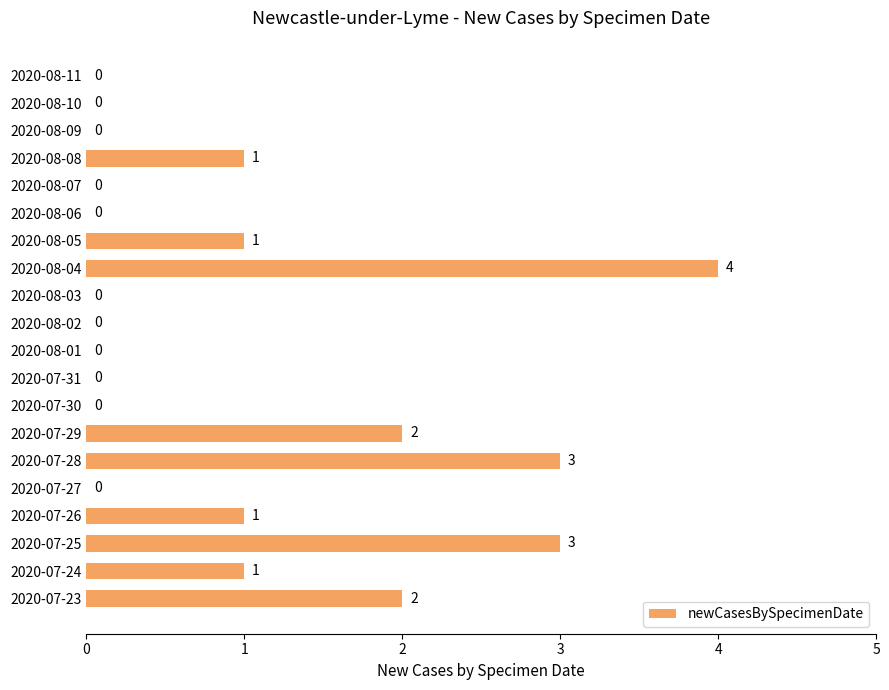

What is the change in value from 2020-08-09 to 2020-07-29?

+2